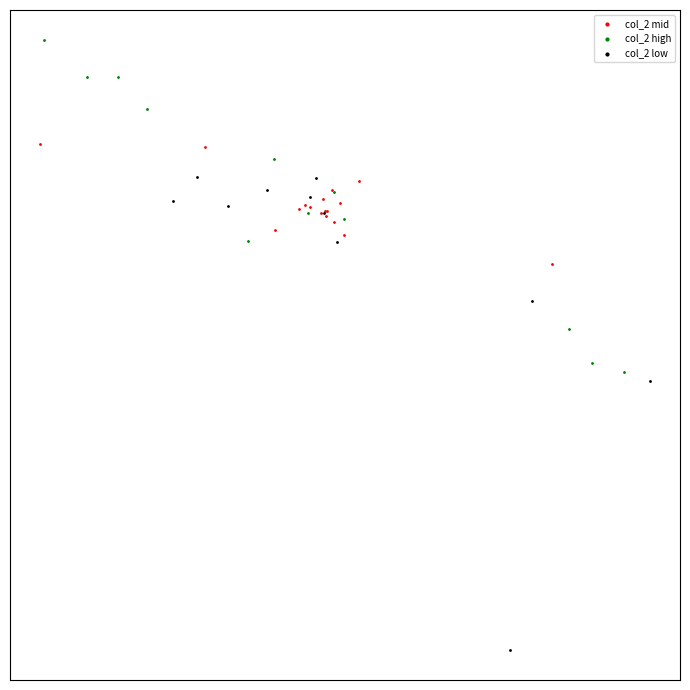

Which series has the widest spread of Y values?

col_2 low